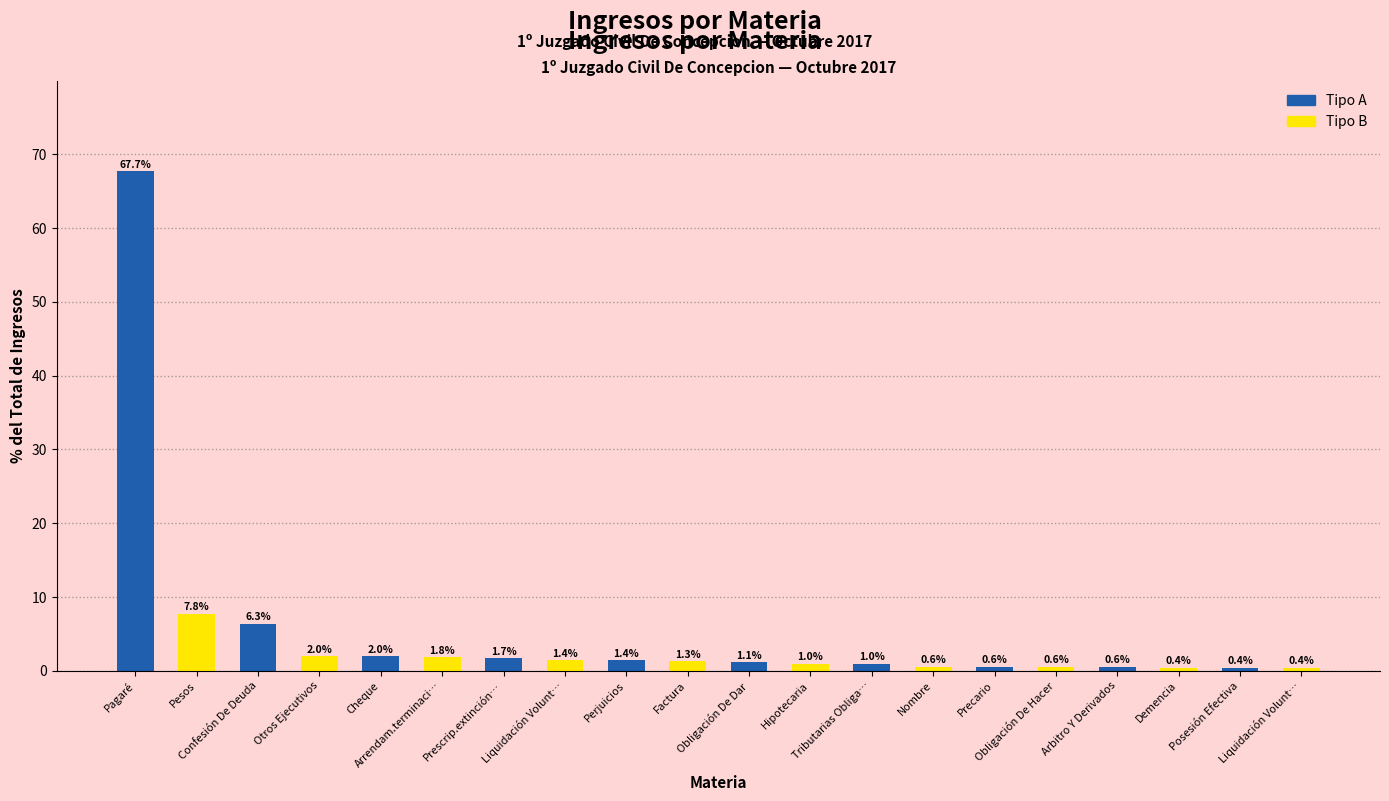

What is the greatest value displayed?

67.7